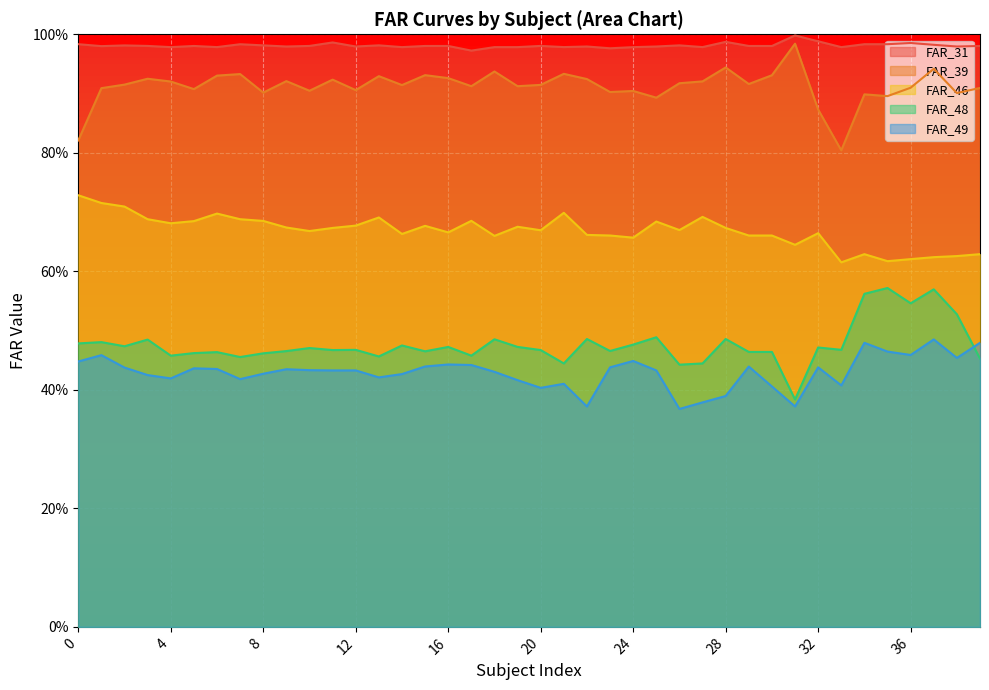

What is the sum of all FAR_46 values?

26.7